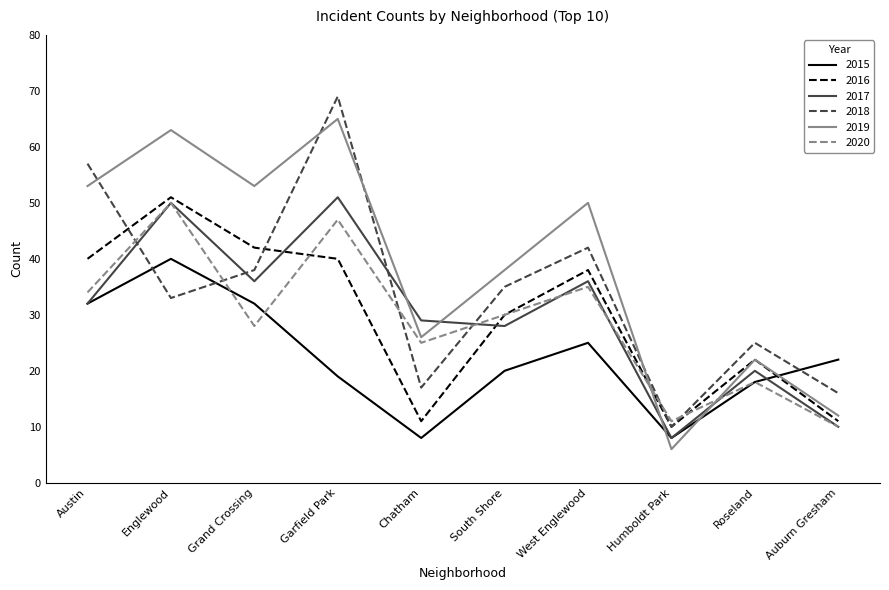

Is it true that 2019 equals 53 at Grand Crossing?

True